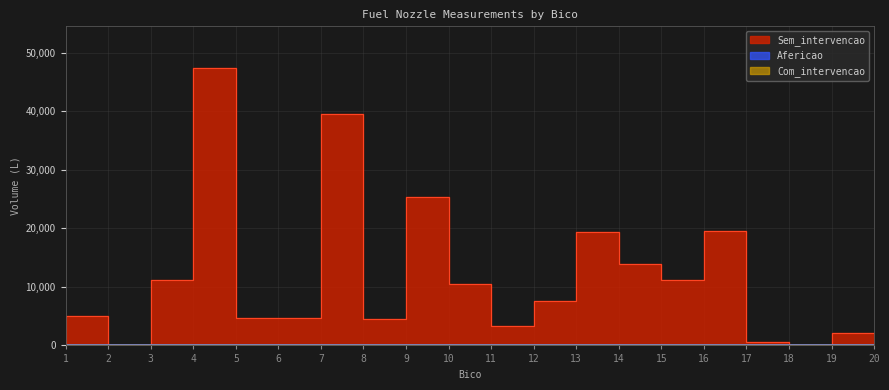

Between 6 and 10, which is larger?

10